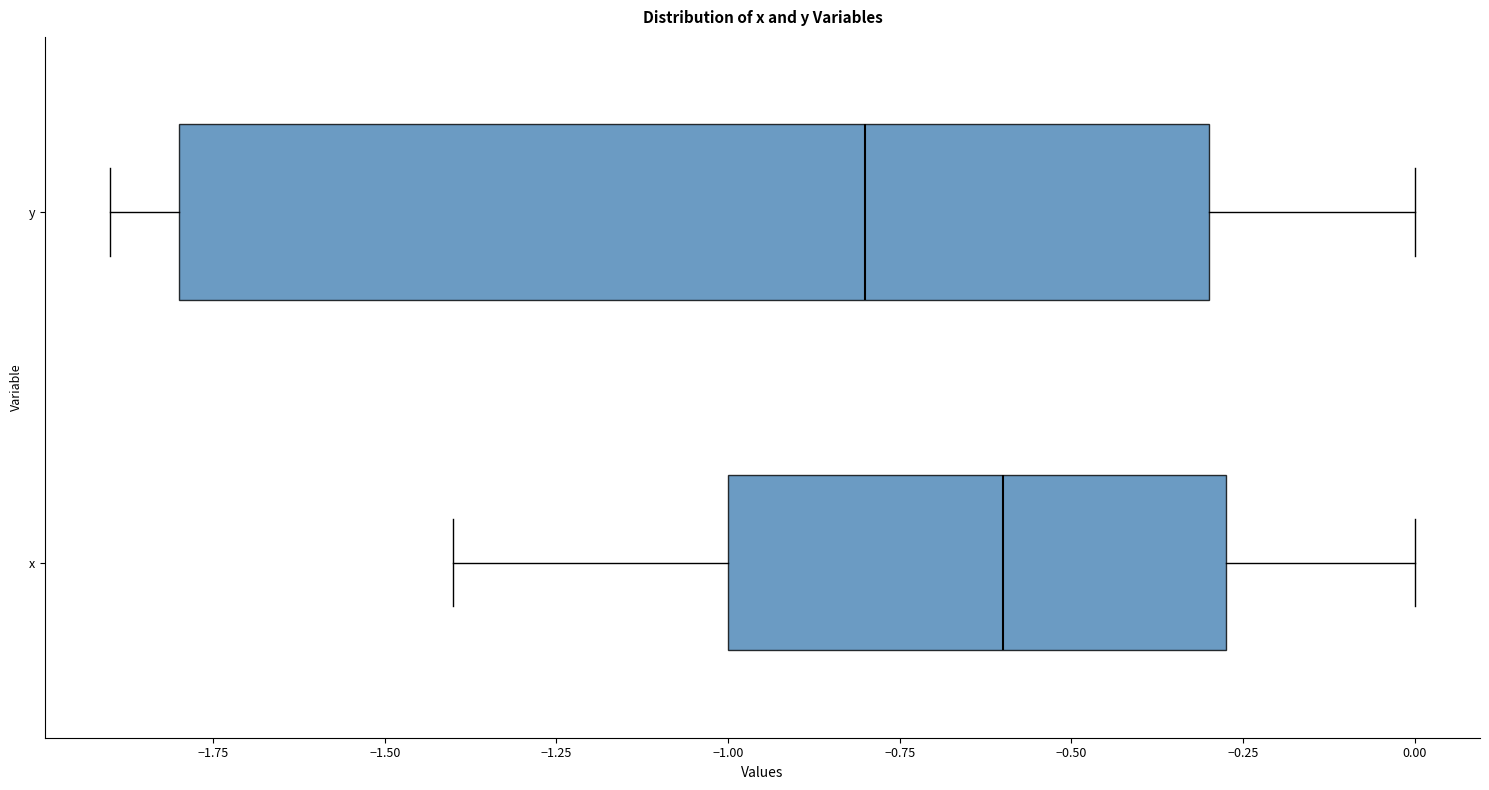

Reading bottom to top, read every box against the x-axis: the position of its median line, the range the box covers, and the ends of its whiskers. The values are not printed on the chart, so give them approximately, as read against the axis.

x: median -0.60, box -1.00 to -0.25, whiskers -1.40 to 0.00
y: median -0.80, box -1.80 to -0.30, whiskers -1.90 to 0.00